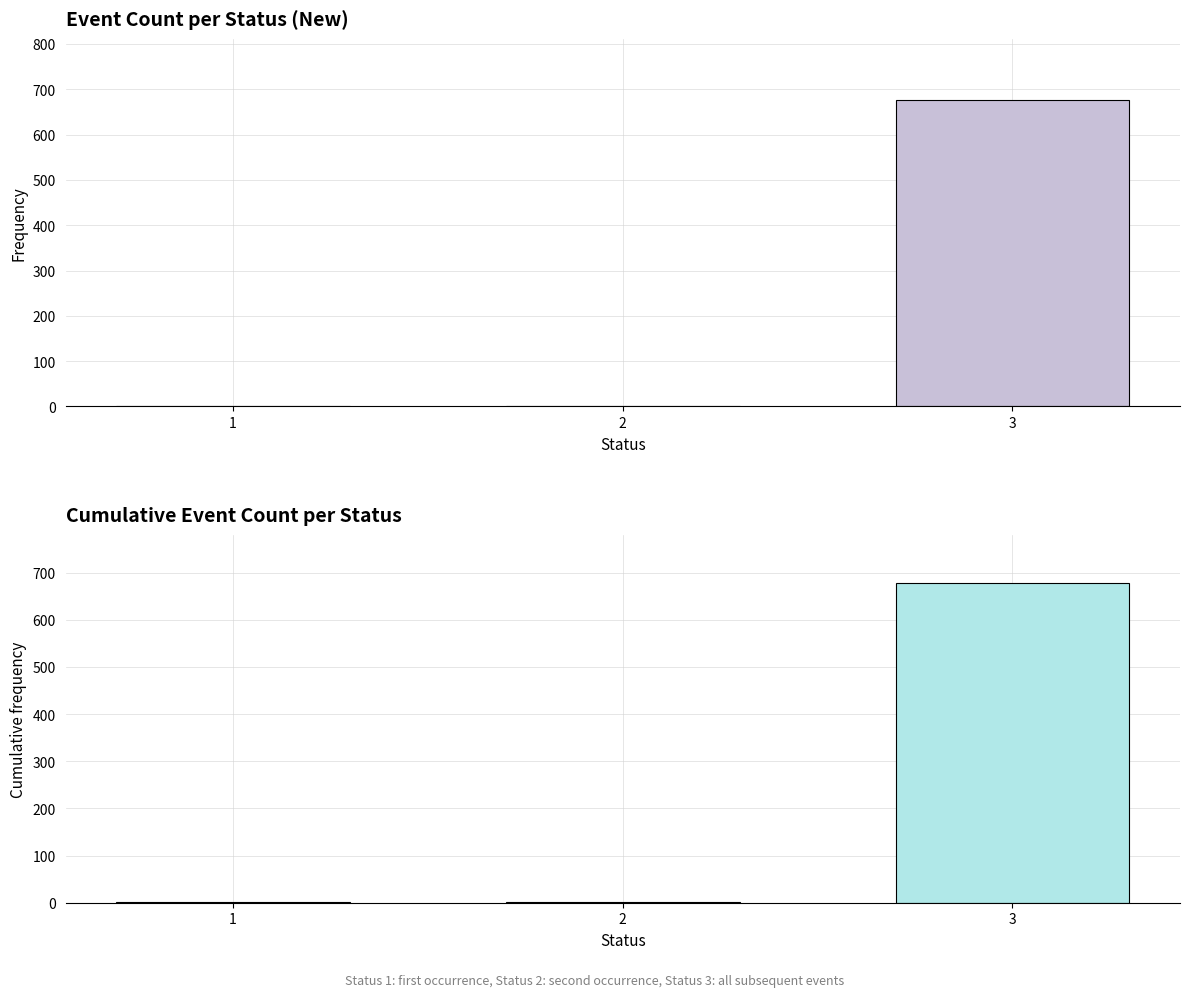

Reading left to right, transcribe all the data shown in this chart.

Count: 1	1	676
Cumulative Count: 1	2	678